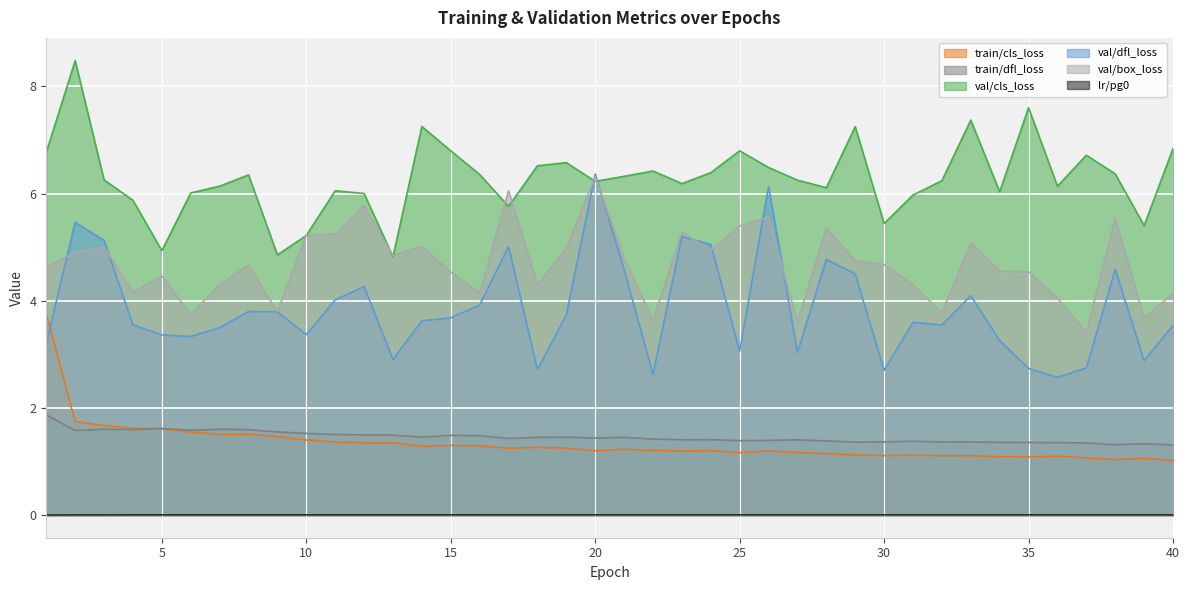

What is the spread (max minus min) of values at 9?

4.9